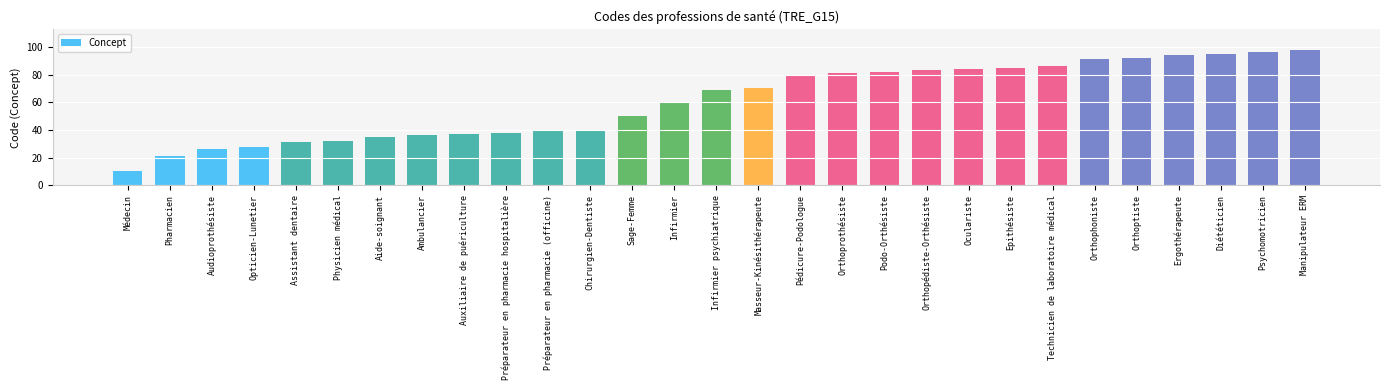

What is the greatest value displayed?

98